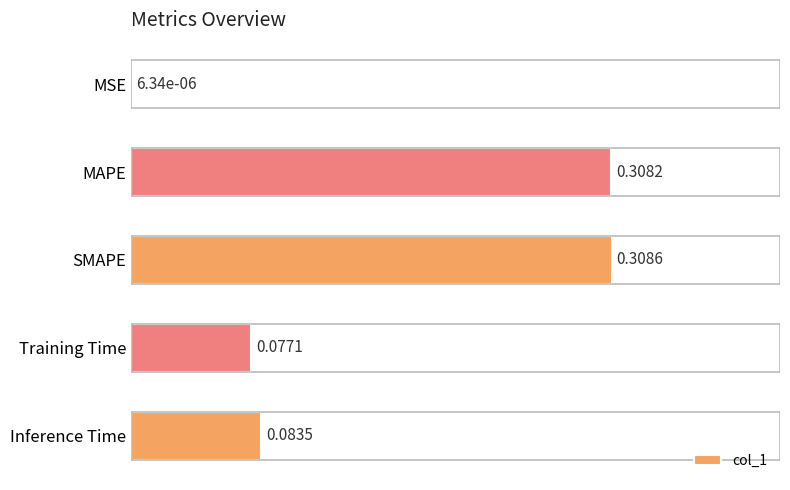

Which label corresponds to the largest value in the chart?

SMAPE